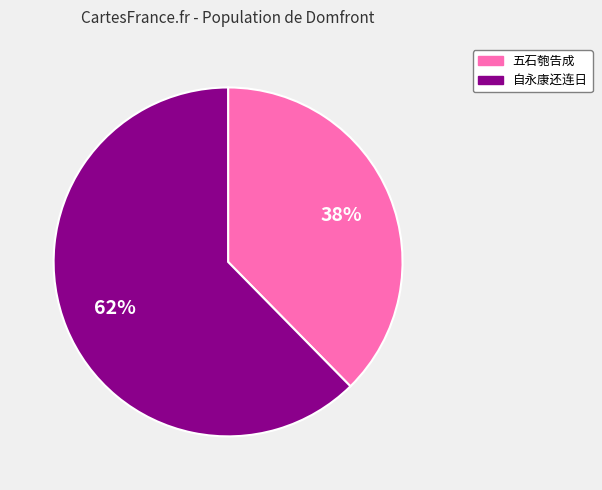

To the nearest percent, what is the average slice percentage?

50%